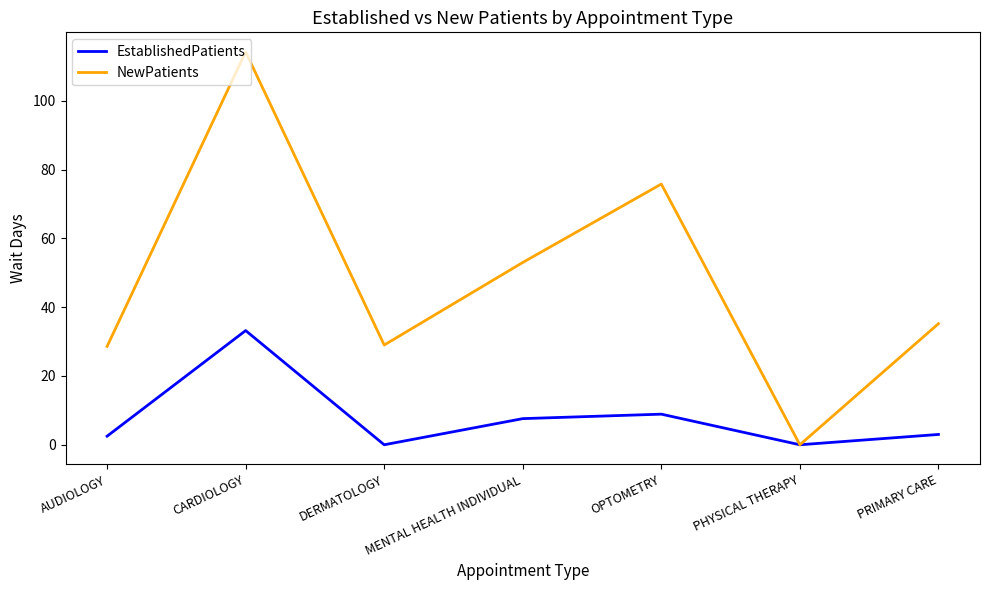

What is the sum of the NewPatients values at AUDIOLOGY and CARDIOLOGY?

142.8